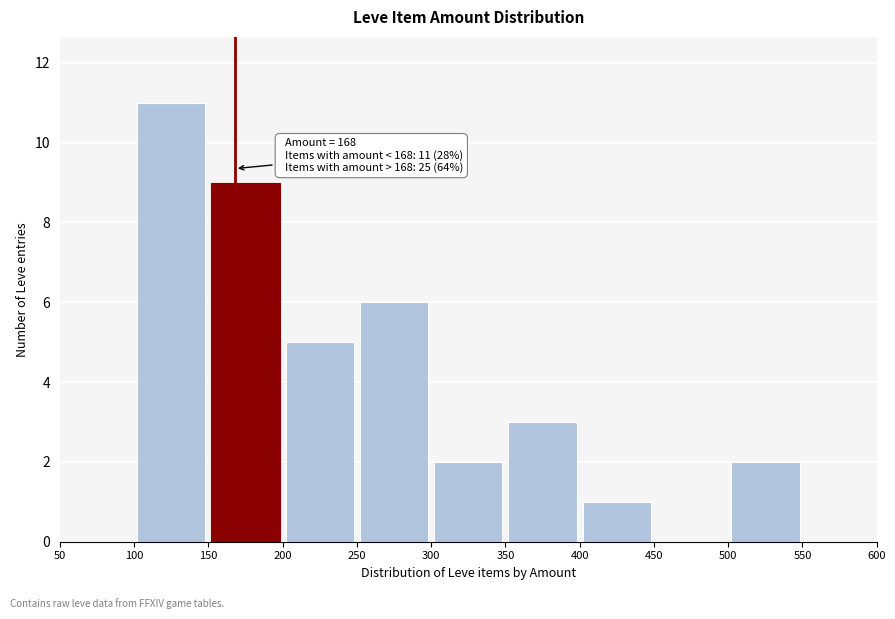

Over which range of the x-axis is the bar tallest?

100 to 150